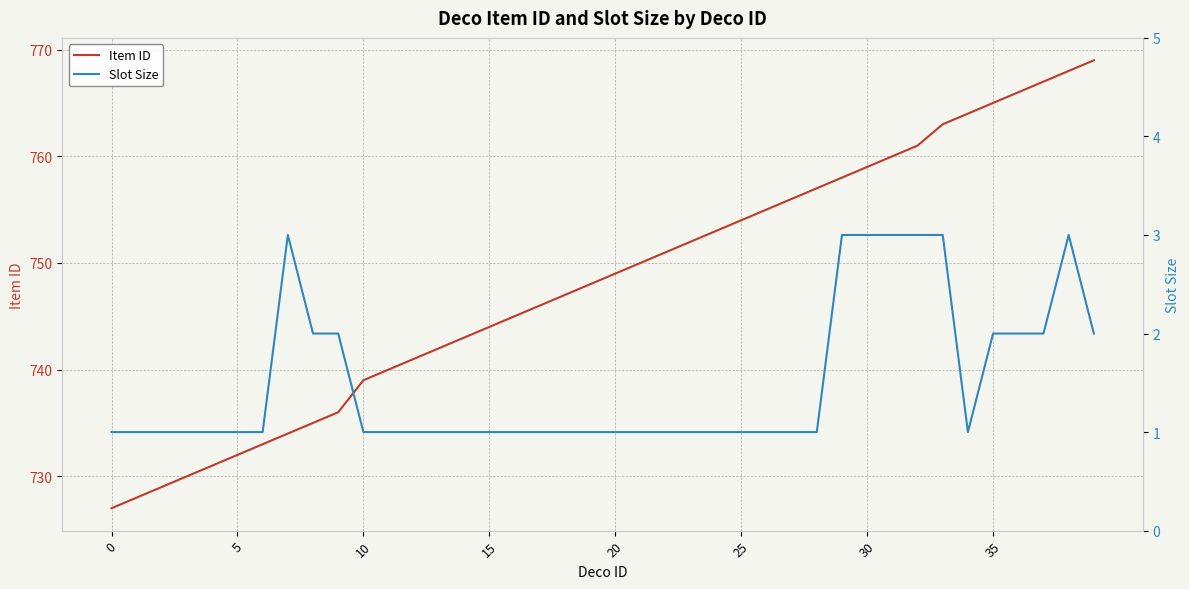

Read the Slot Size value at 31.

3